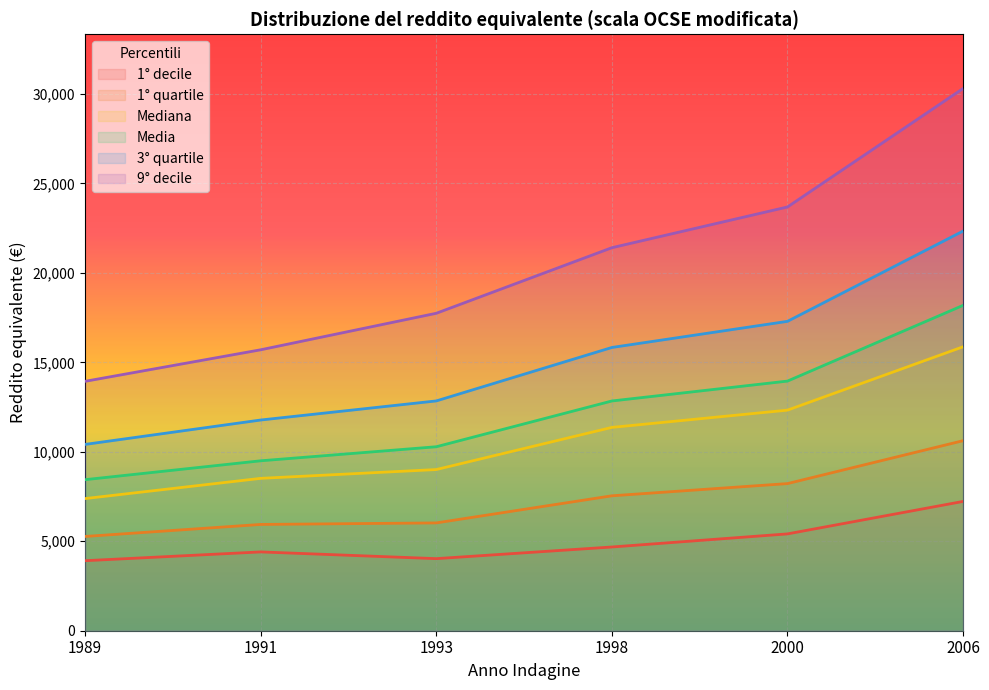

True or false: 3° quartile and Mediana cross at least once.

False